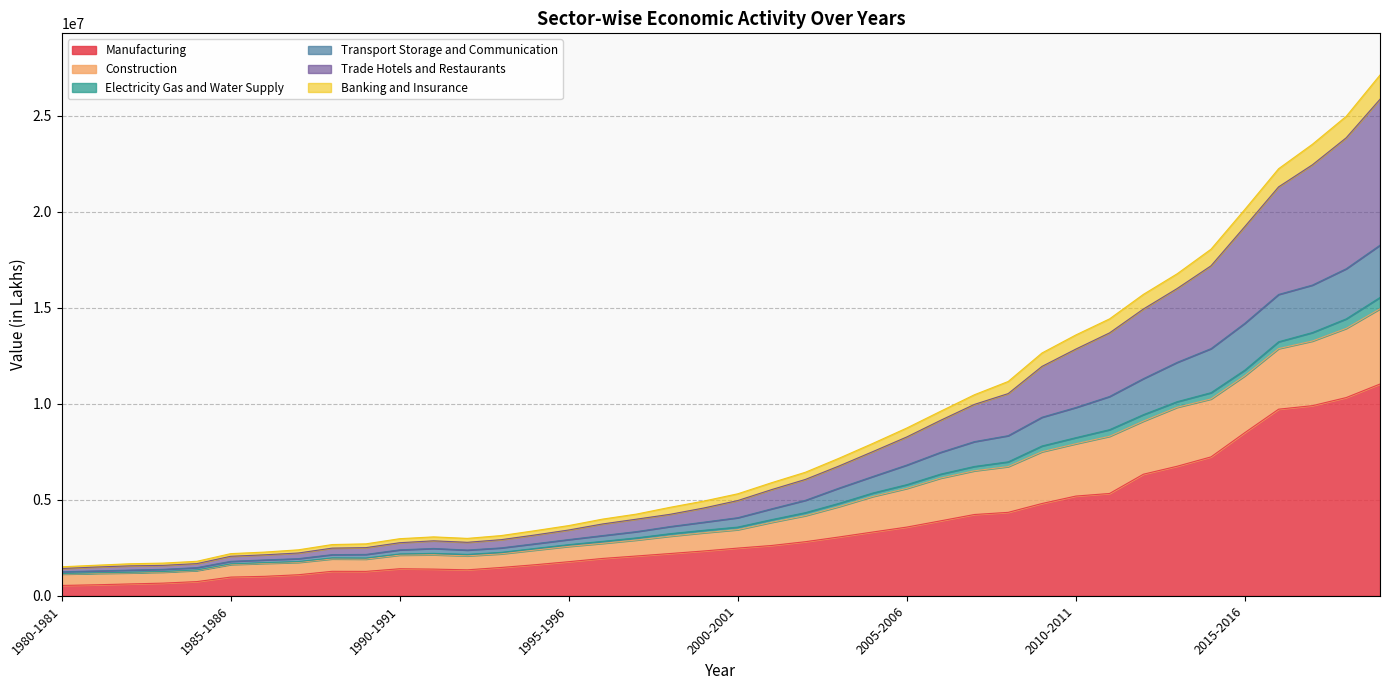

What is the maximum value for Manufacturing?

11025074